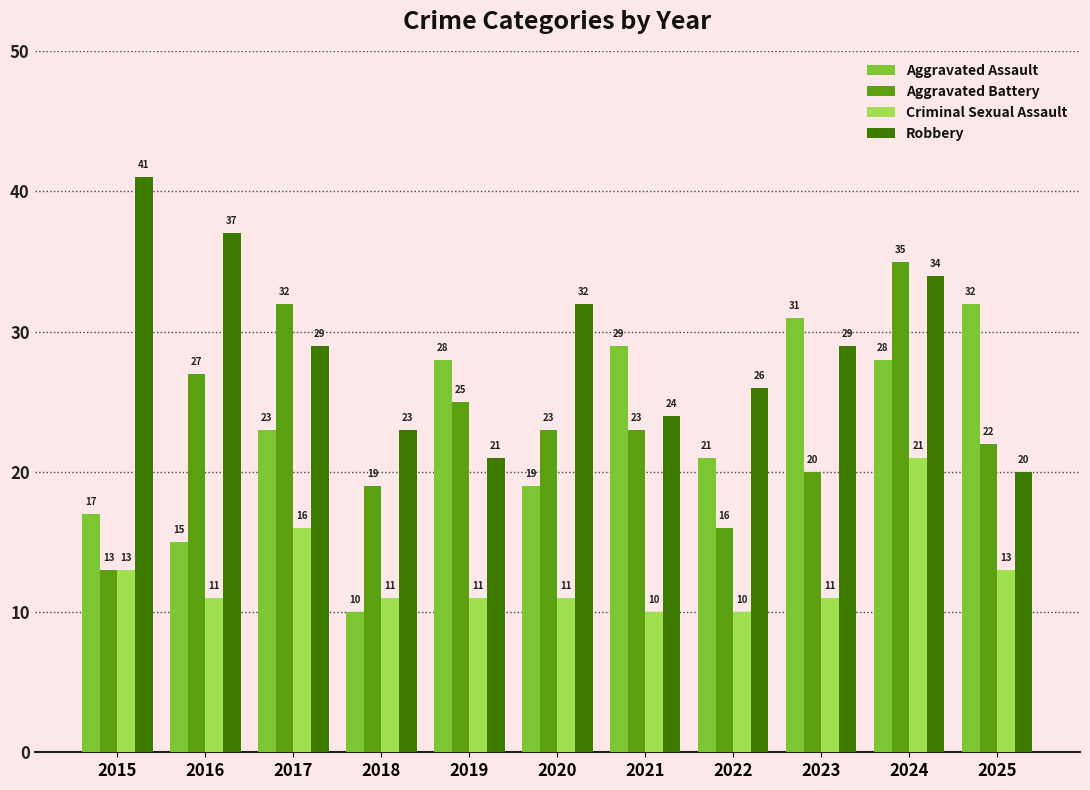

What is the difference between the second highest and minimum values in the Aggravated Battery series?

19